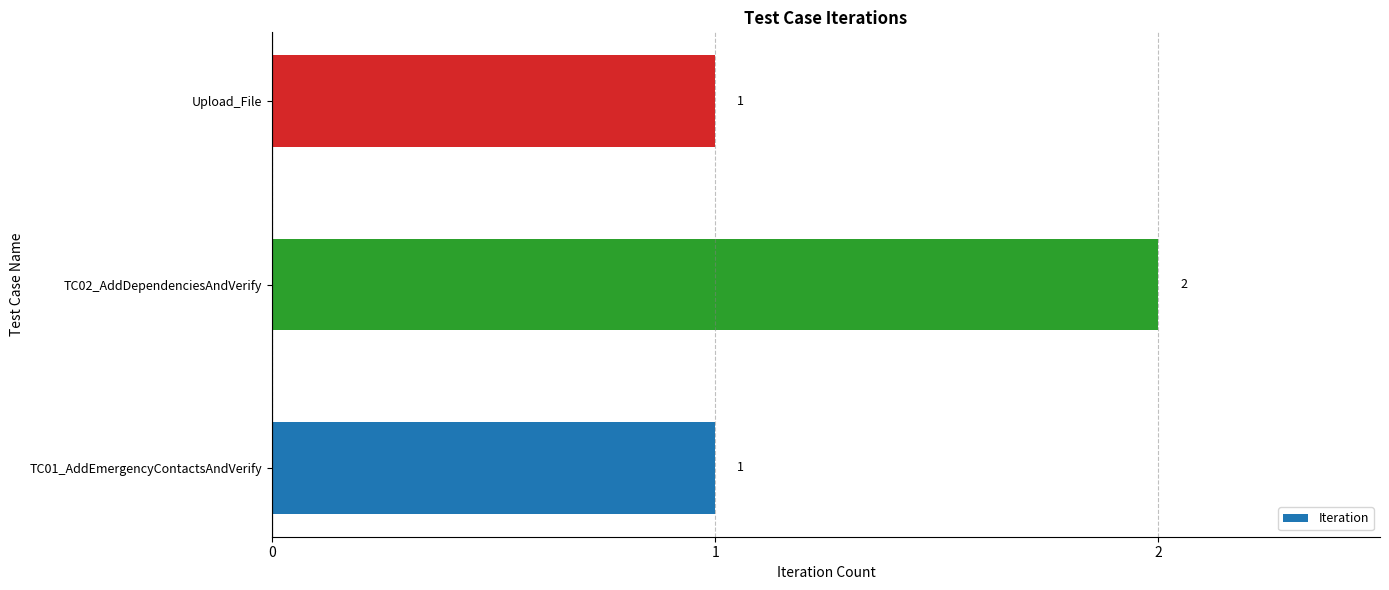

The value at TC01_AddEmergencyContactsAndVerify is 1. True or false?

True